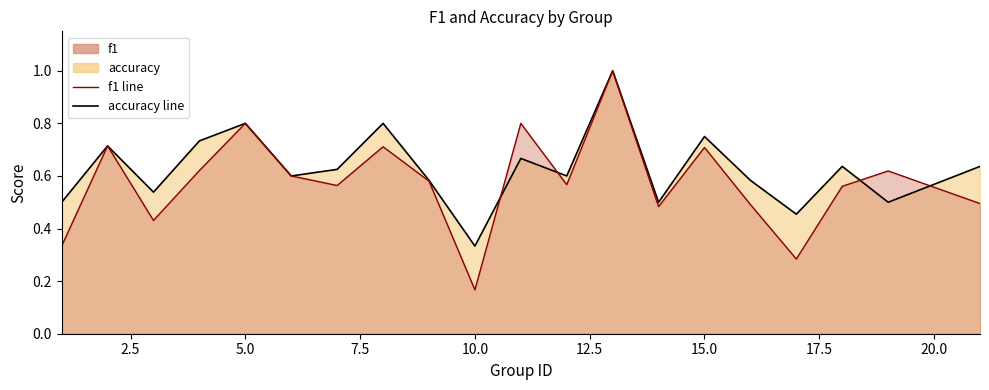

Is the value of f1 at 6 greater than the value of accuracy at 2?

No